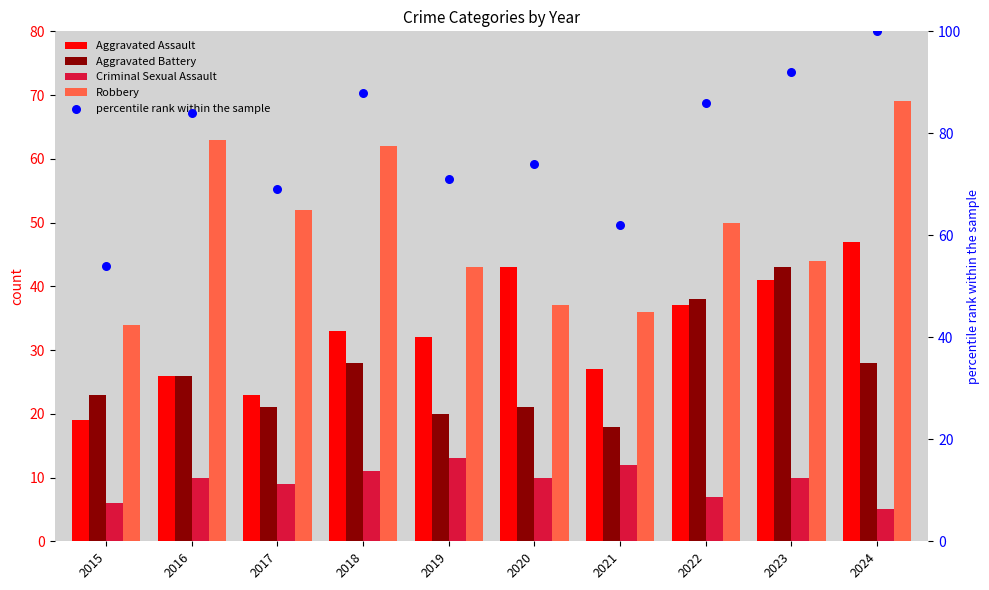

Which series has the largest total across all categories?

percentile rank within the sample